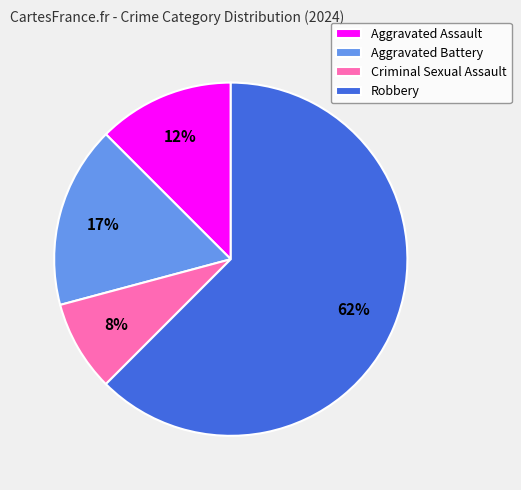

What percentage is the Criminal Sexual Assault slice, to the nearest percent?

8%